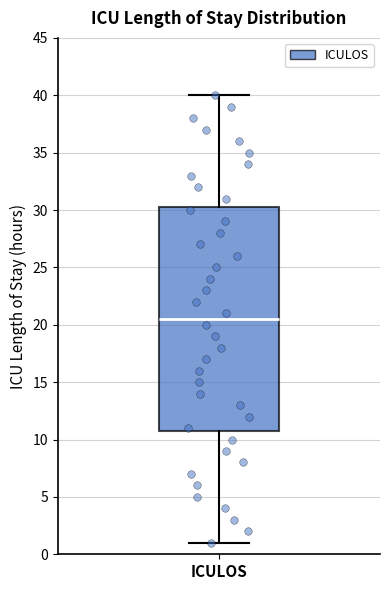

Where does the lower whisker of the box for ICULOS end on the y-axis? The values are not printed on the chart, so give them approximately, as read against the axis.

1.0